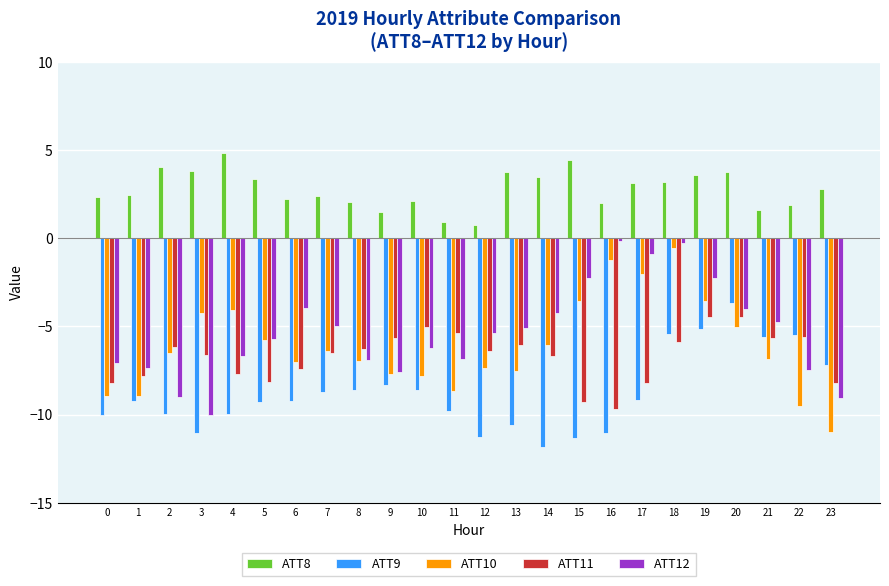

What is the value of the ATT8 bar at the 1st from the left?

2.3